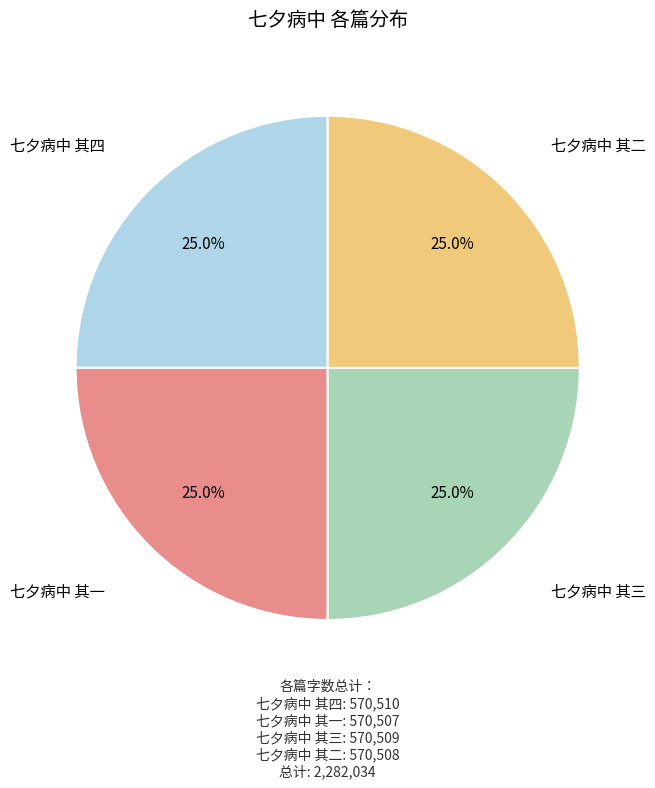

Is there a majority slice in this chart?

No